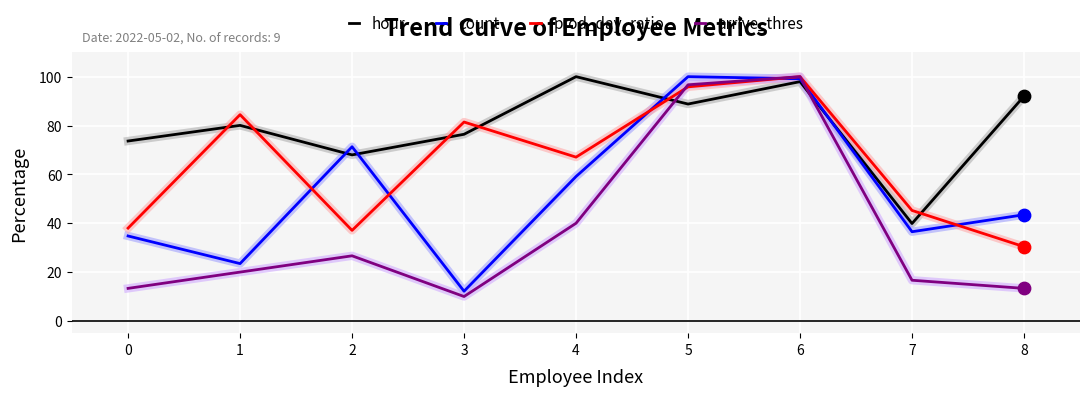

What are all the series names shown in the legend?

hour, count, prod_day_ratio, arrive_thres